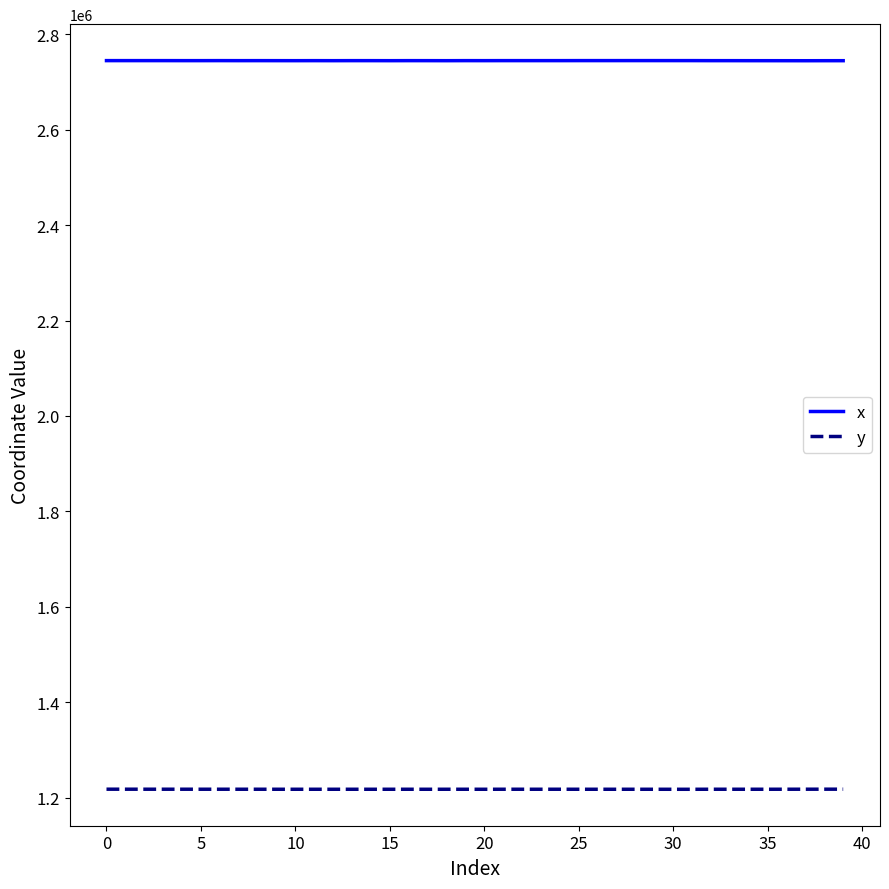

True or false: y and x cross at least once.

False